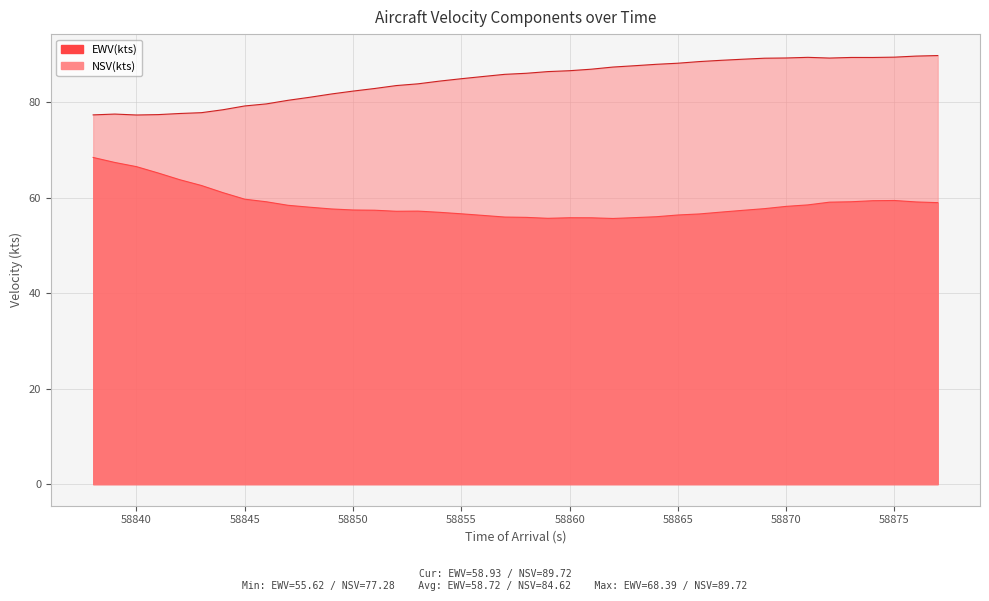

In EWV(kts), how many points are higher than both neighbors (excluding endpoints)?

3